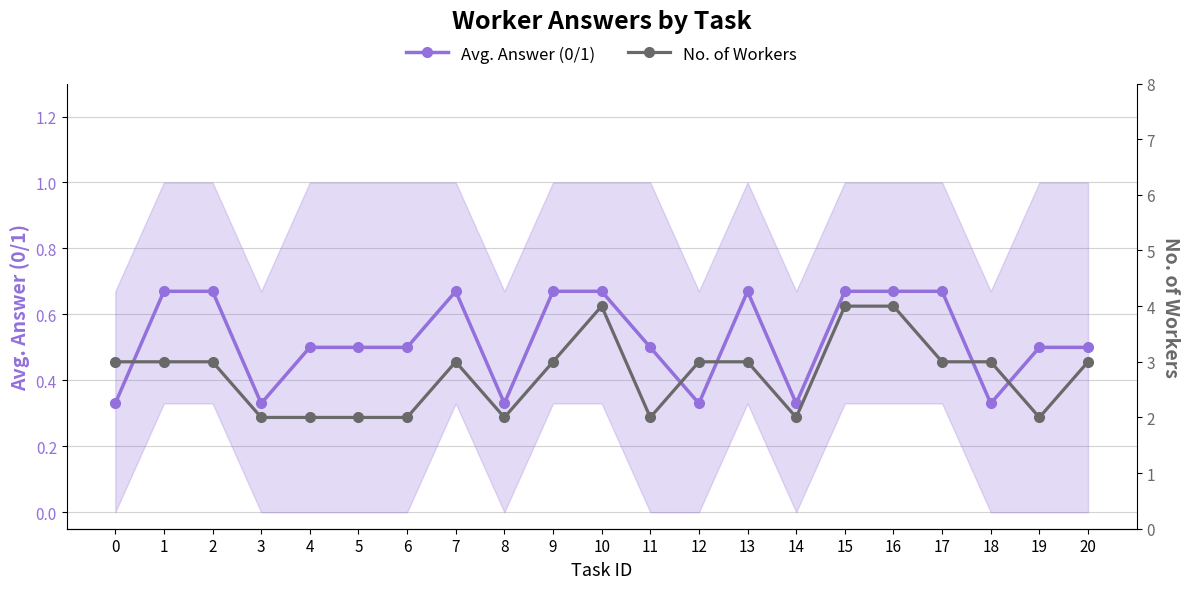

What is the average value of the Avg. Answer (0/1) series?

0.5